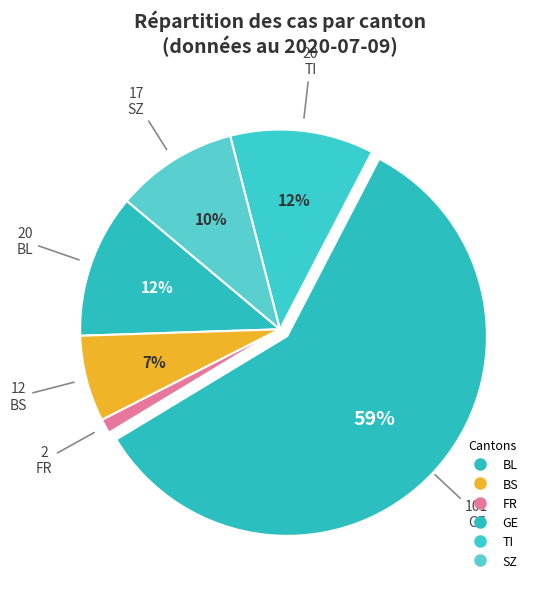

Count the number of slices in the pie.

6